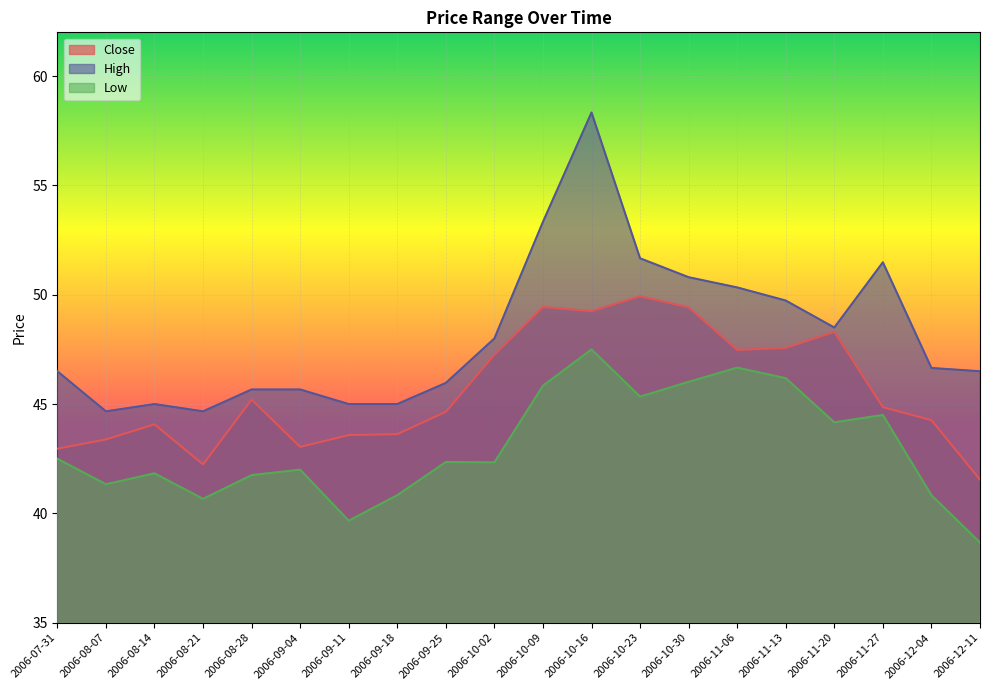

Rank the series by their average value, from highest to lowest.

High, Close, Low